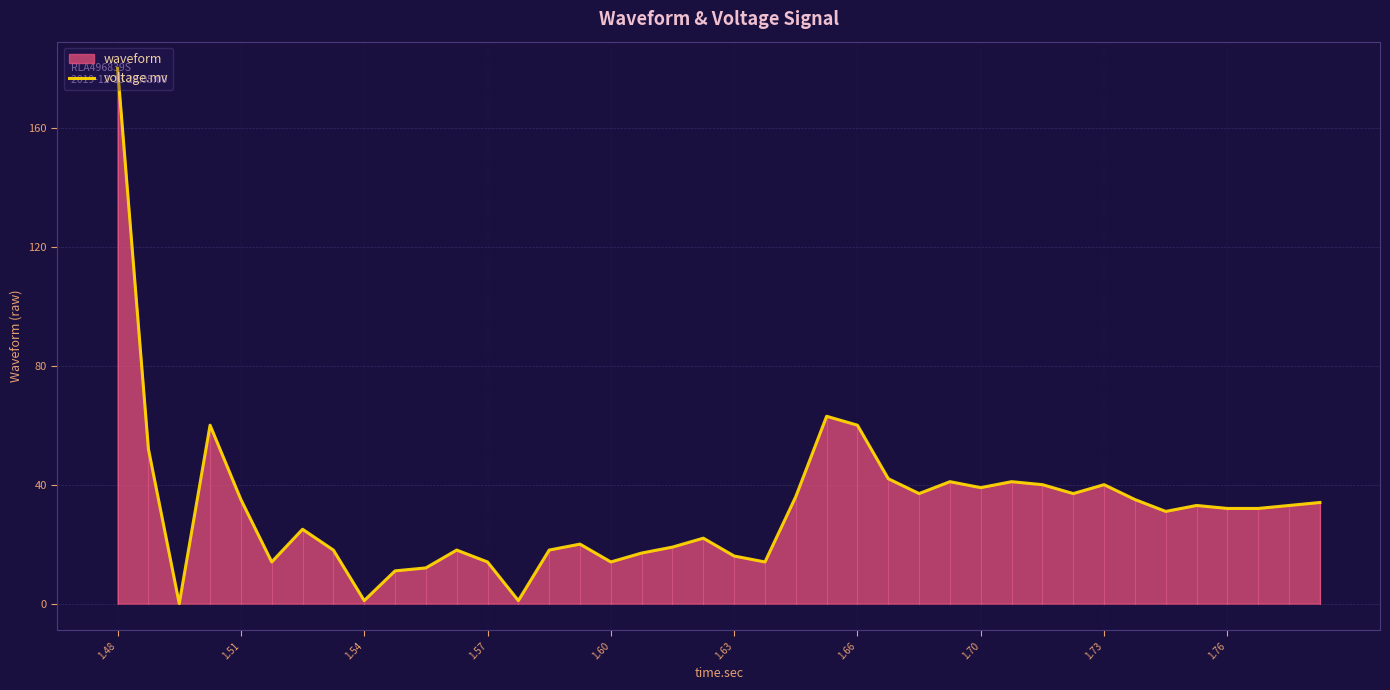

What is the maximum value shown in the chart?

180.0